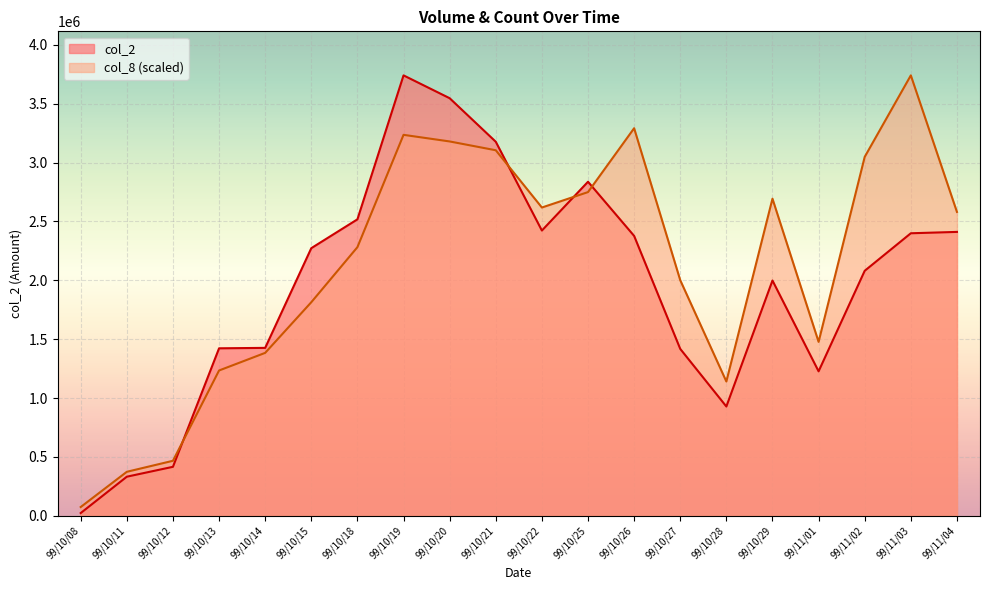

In col_2, how many points are higher than both neighbors (excluding endpoints)?

3